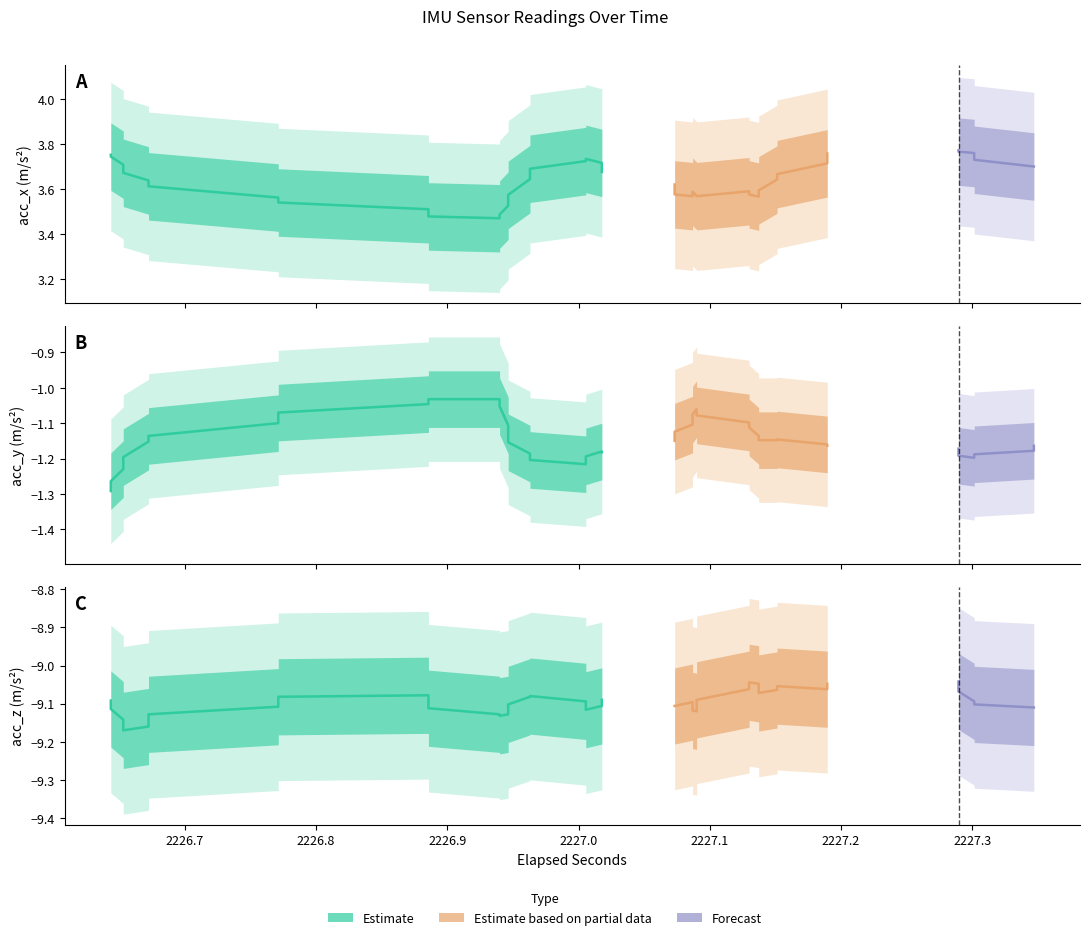

True or false: acc_x has a value of 3.5 at 8.

True